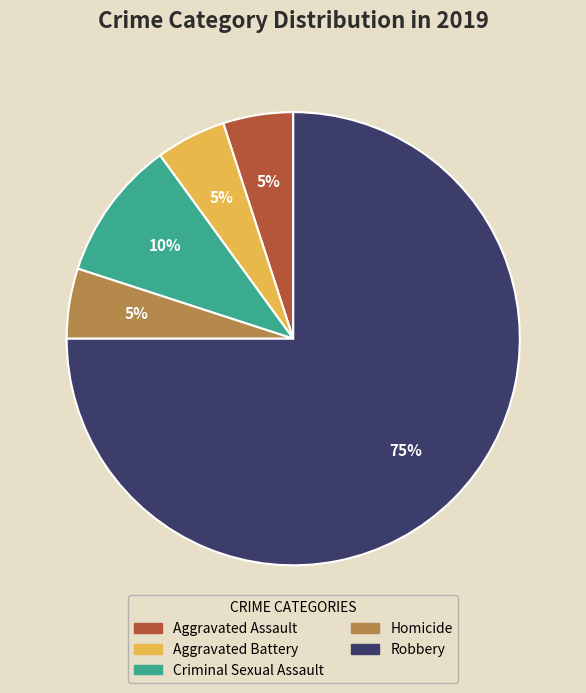

What is the largest slice in the pie chart?

Robbery